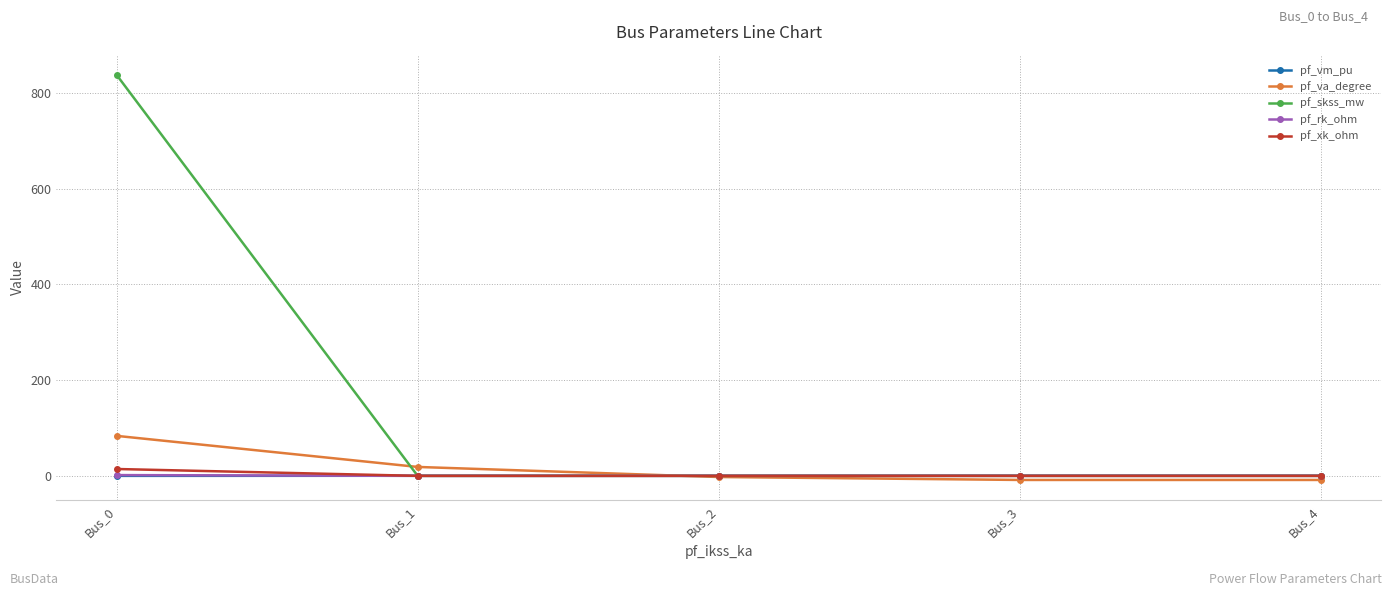

Between which two adjacent categories do pf_vm_pu and pf_xk_ohm first intersect?

Bus_0 and Bus_1